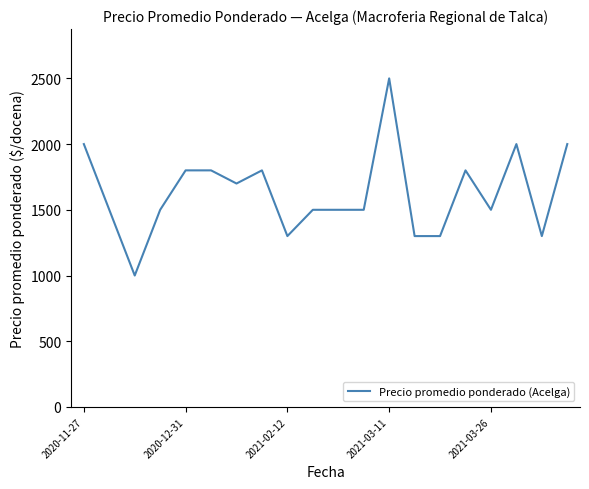

What is the smallest value displayed?

1000